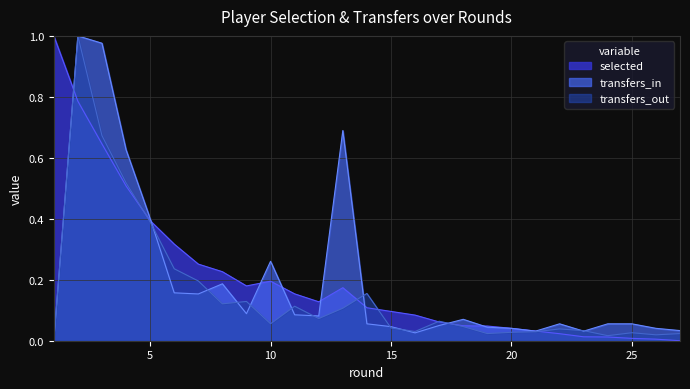

At how many categories does at least one series exceed 0?

27